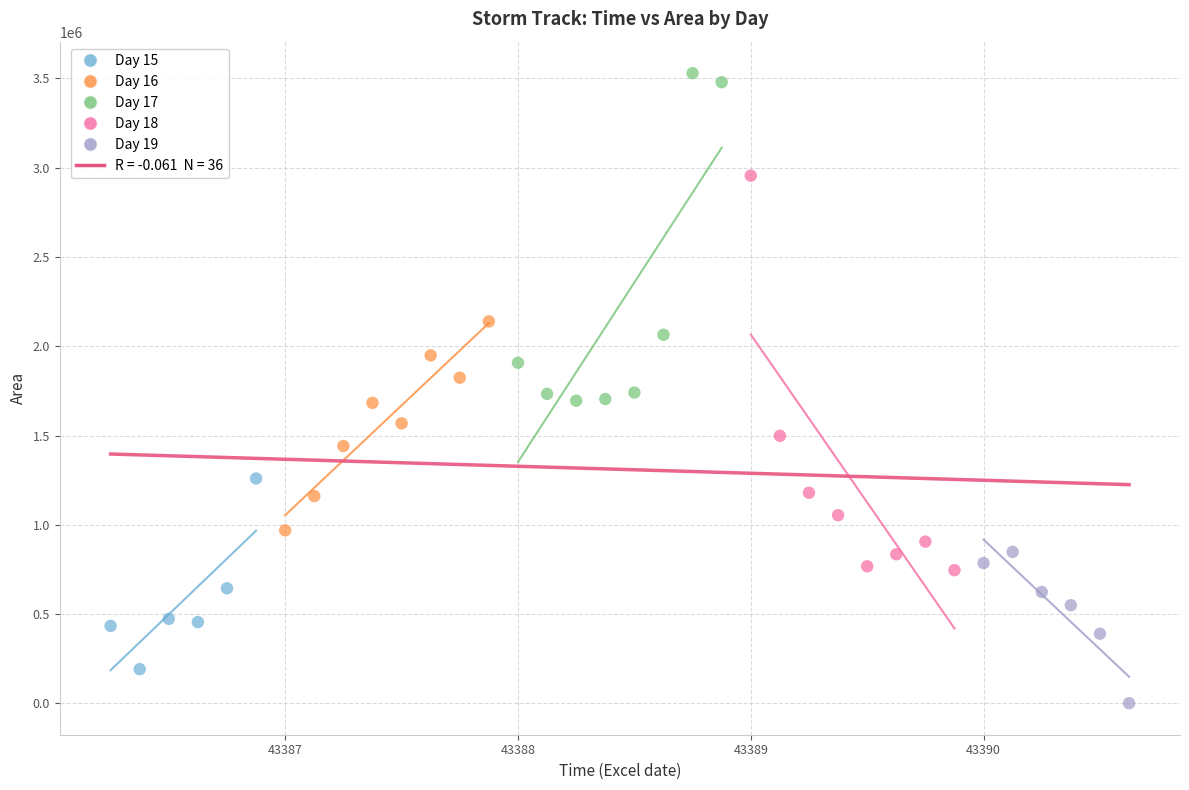

Which series contains the highest Y value?

Day 17